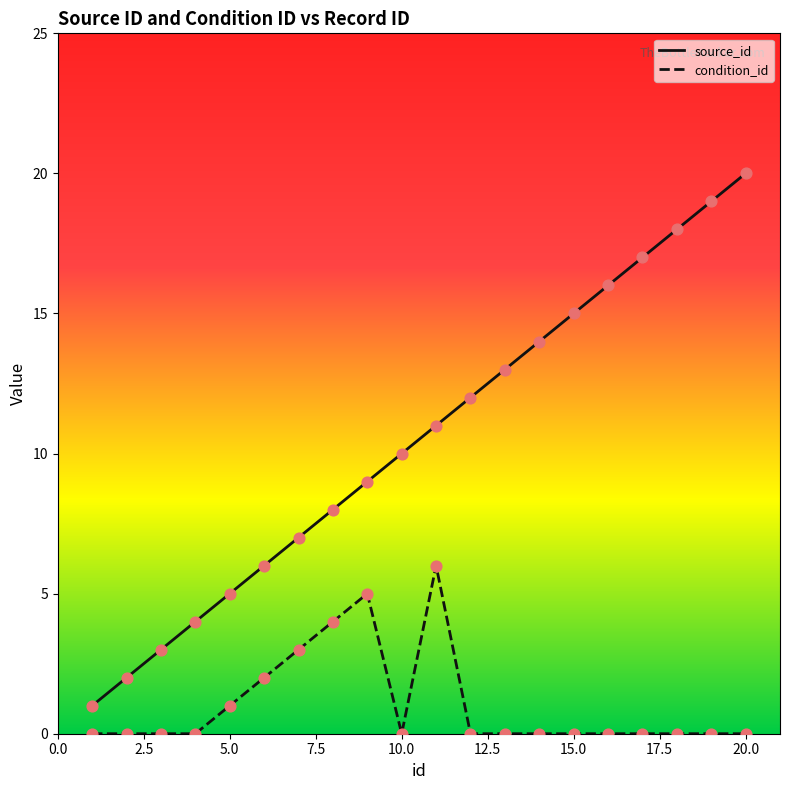

Which series has the largest total across all categories?

source_id